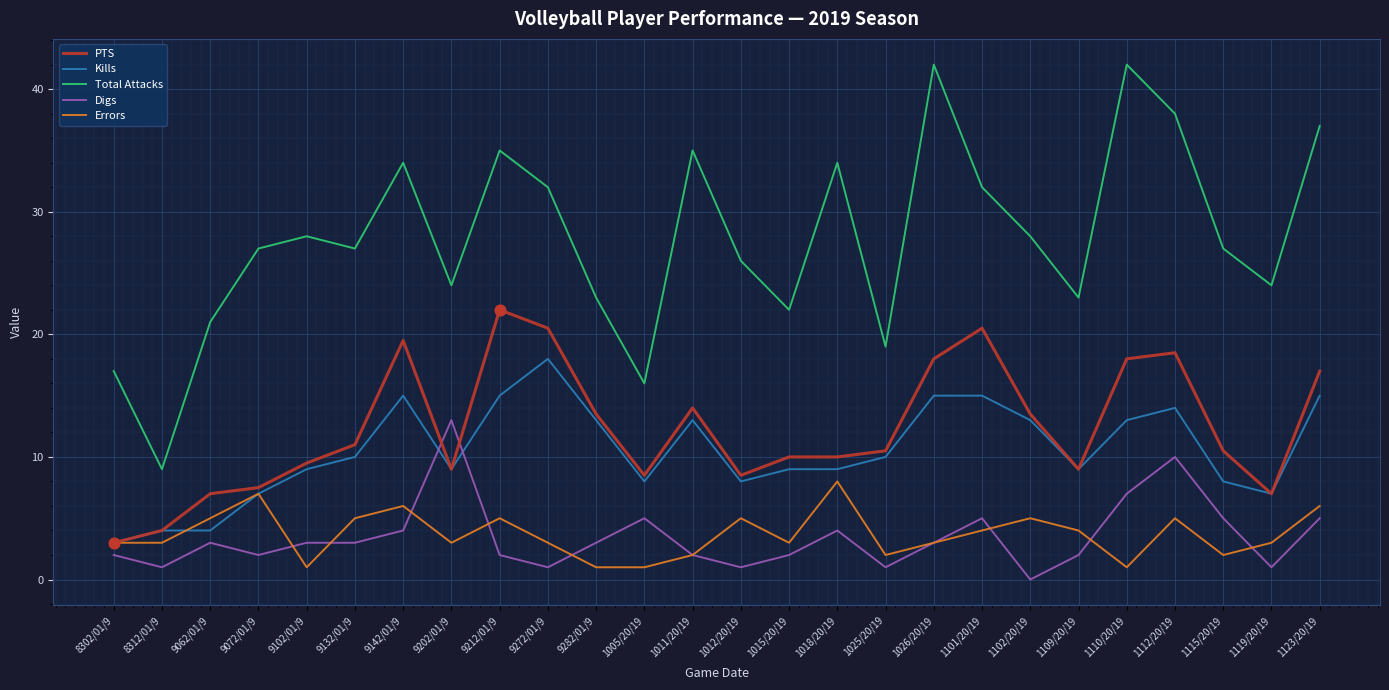

Is the value of Total Attacks at 9102/01/9 greater than the value of Errors at 1011/20/19?

Yes